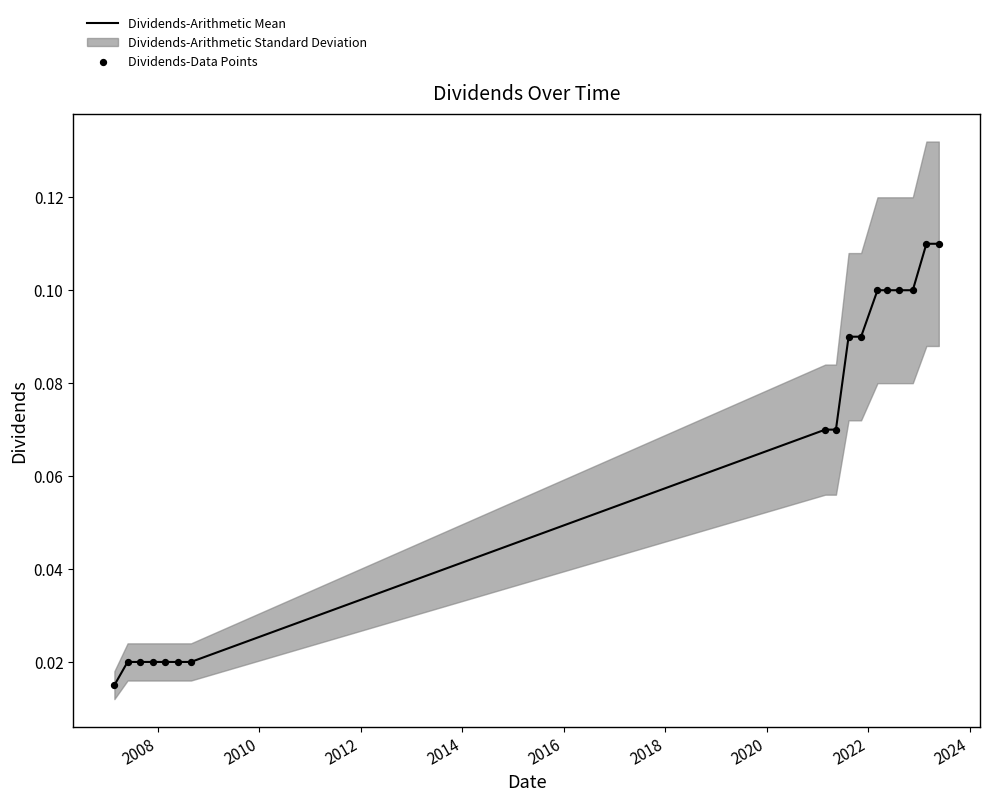

Which series reaches the maximum Y coordinate?

Dividends-Arithmetic Mean